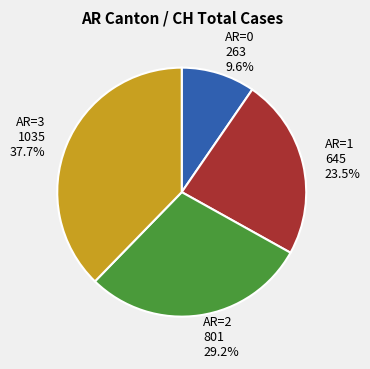

Which has a higher value, AR=0 or AR=2?

AR=2